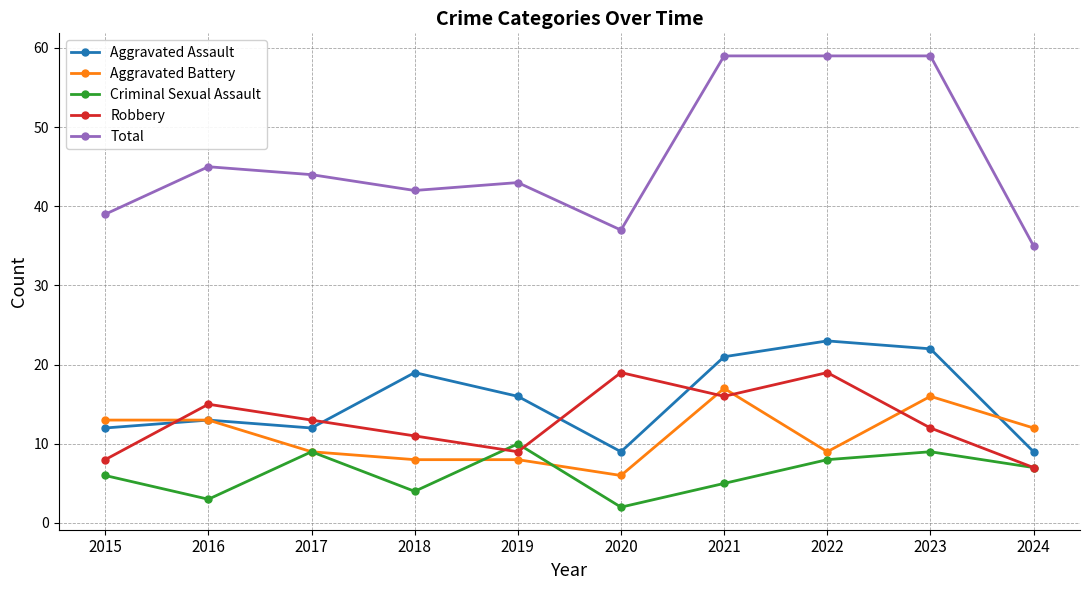

Where does the Aggravated Battery series first go above 12?

2015